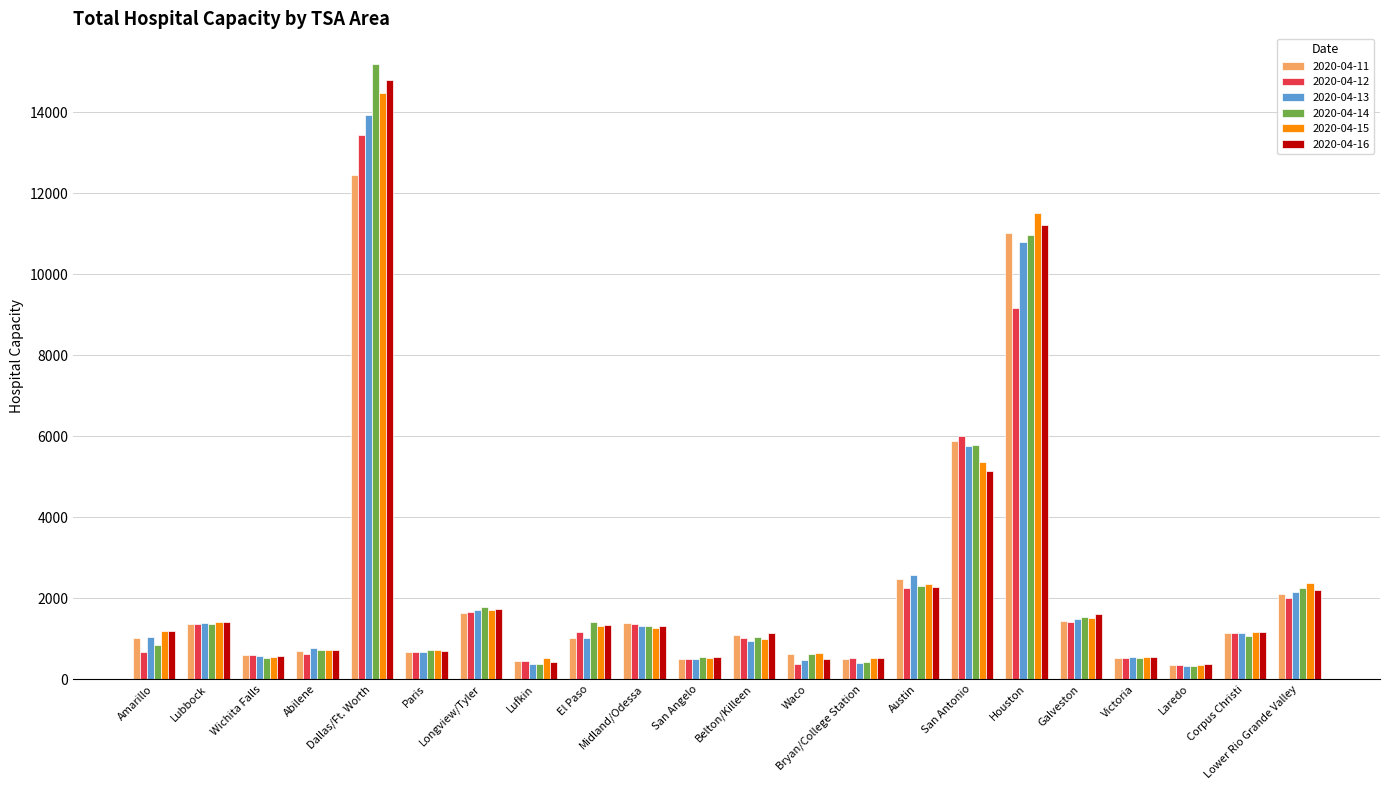

Which series has the largest range (max minus min)?

2020-04-14